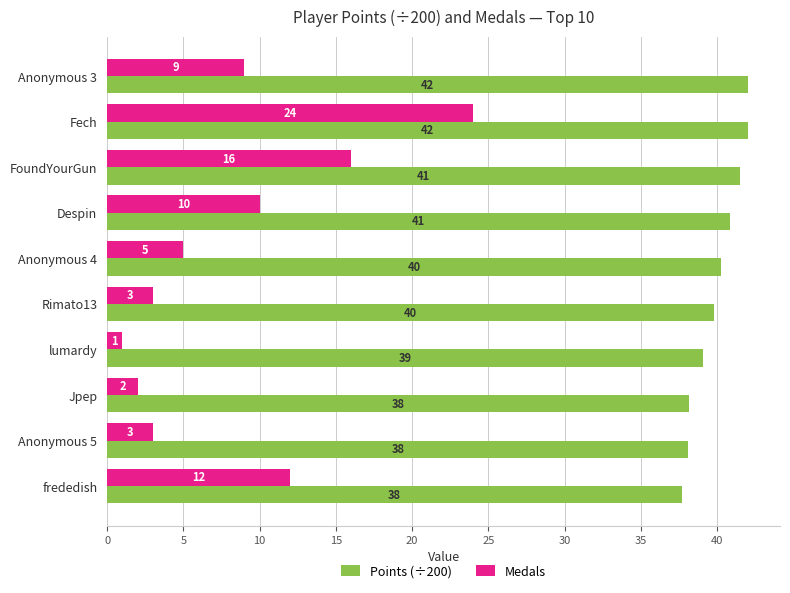

The Points (÷200) series shows 38.1 at Anonymous 5. True or false?

True